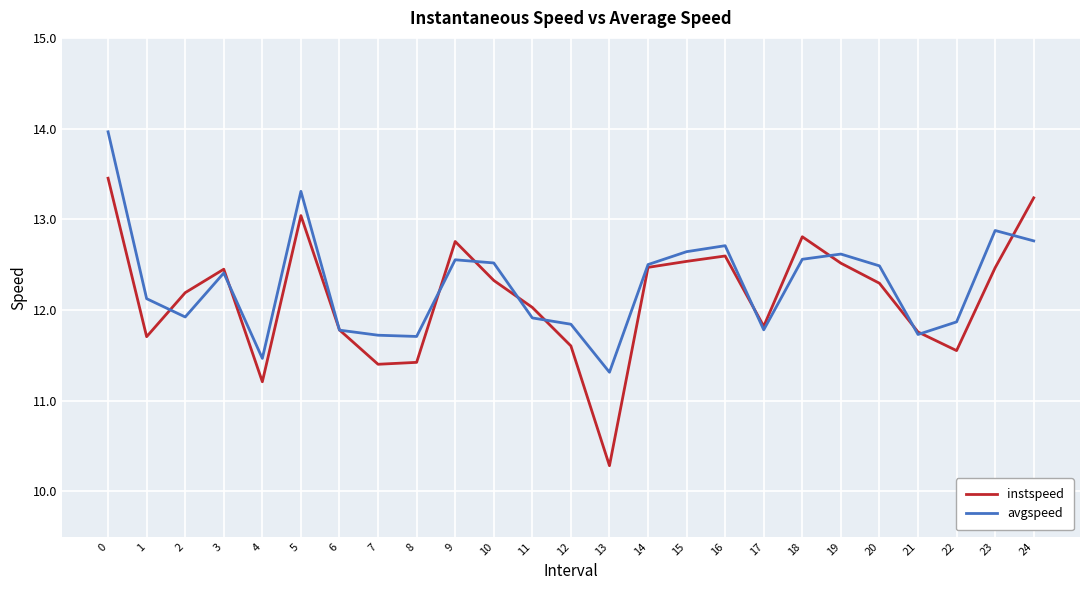

What is the total value across all series at 3?

24.9